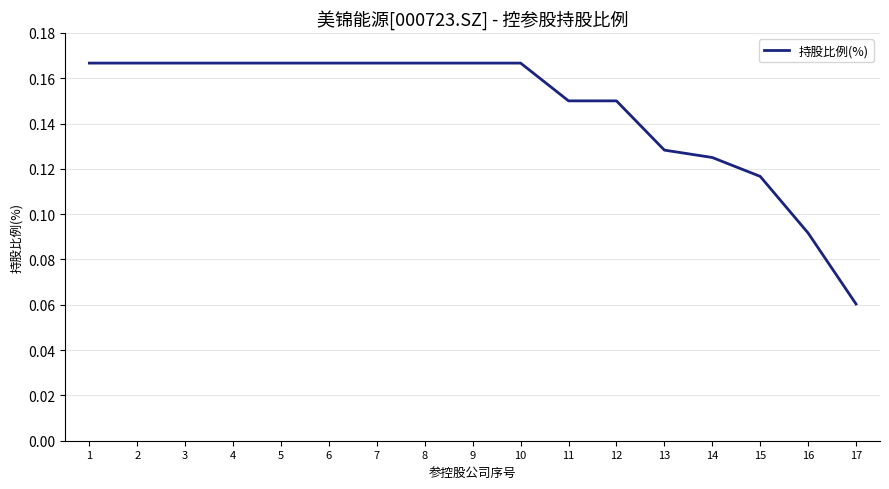

Which has a higher value, 13 or 12?

12